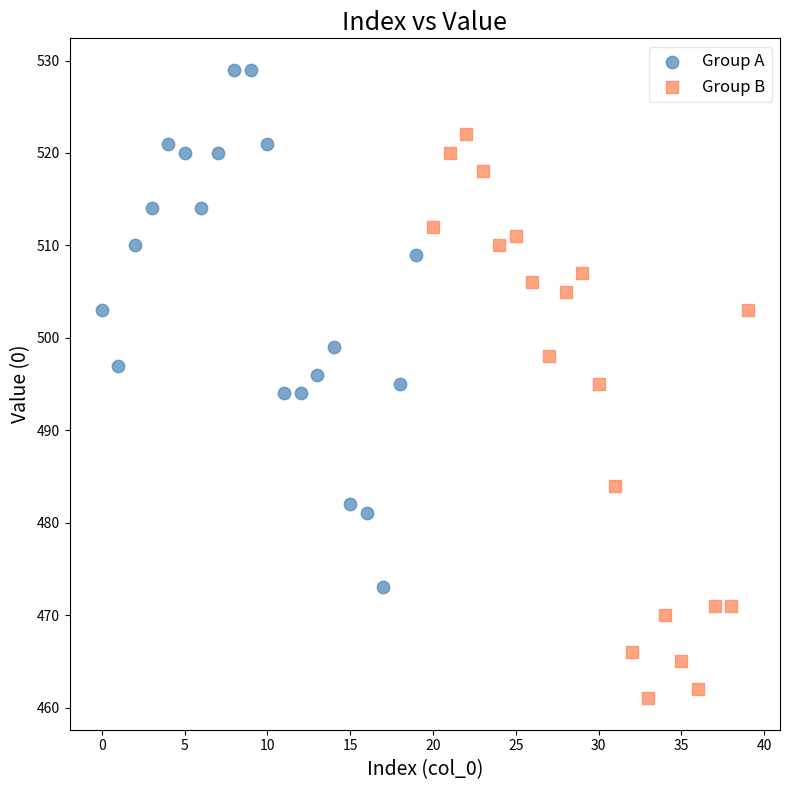

Which series reaches the maximum Y coordinate?

Group A